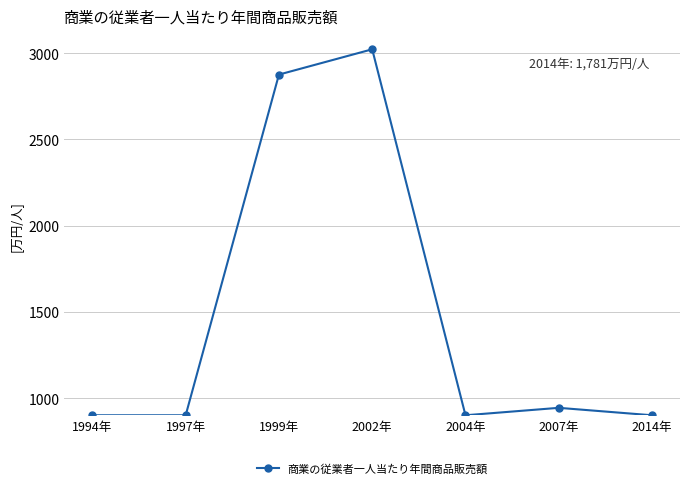

Read the value at 1999年.

2875.7